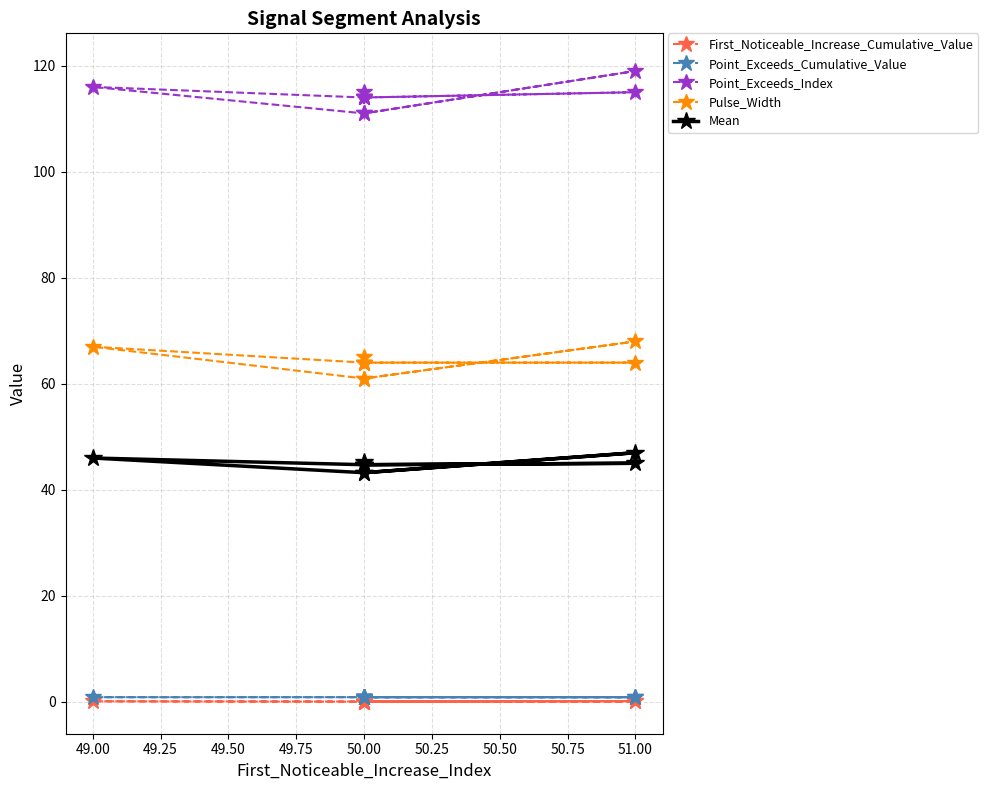

Rank the series at 50.00 from lowest to highest value.

First_Noticeable_Increase_Cumulative_Value, Point_Exceeds_Cumulative_Value, Mean, Pulse_Width, Point_Exceeds_Index